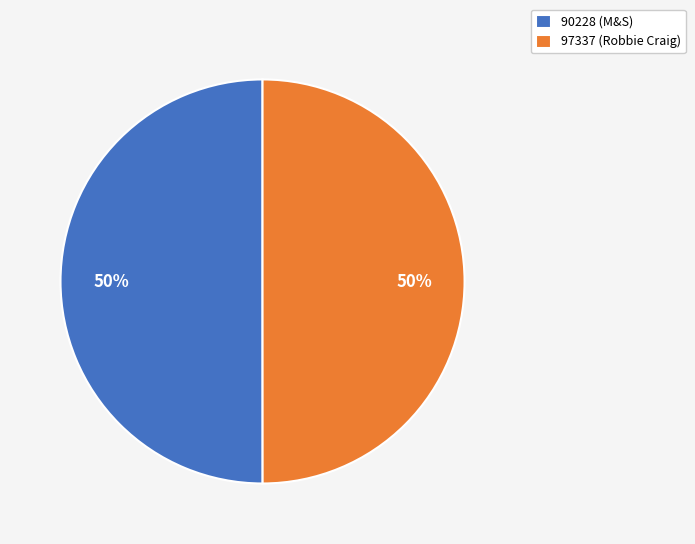

How many segments does this pie chart have?

2